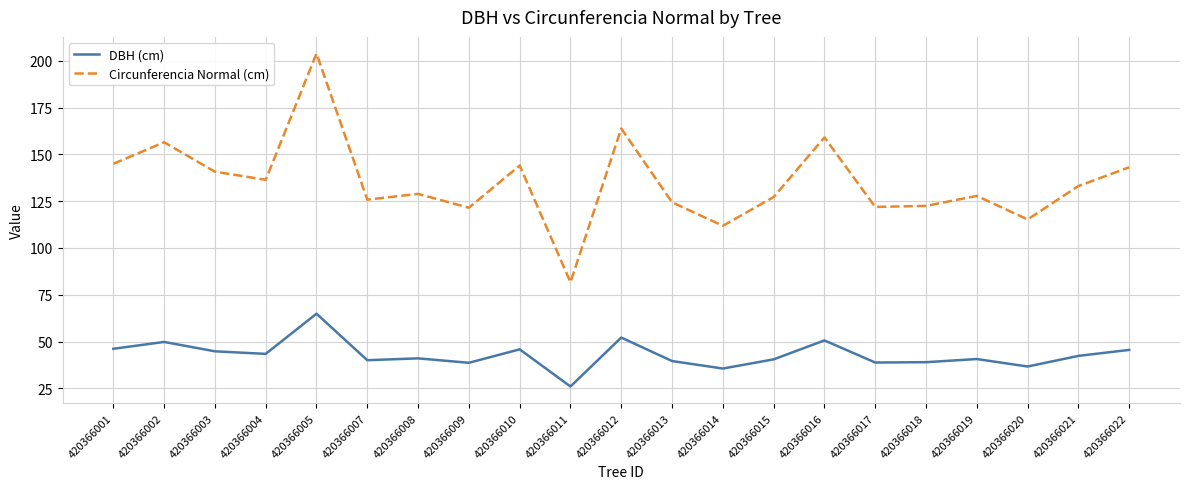

The DBH (cm) series shows 41.0 at 420366008. True or false?

True